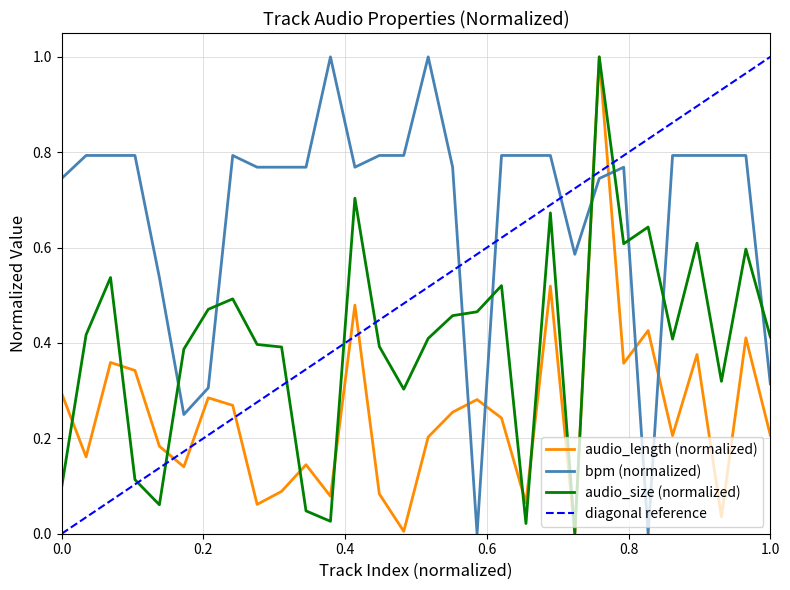

At which category does bpm reach its first local peak?

07